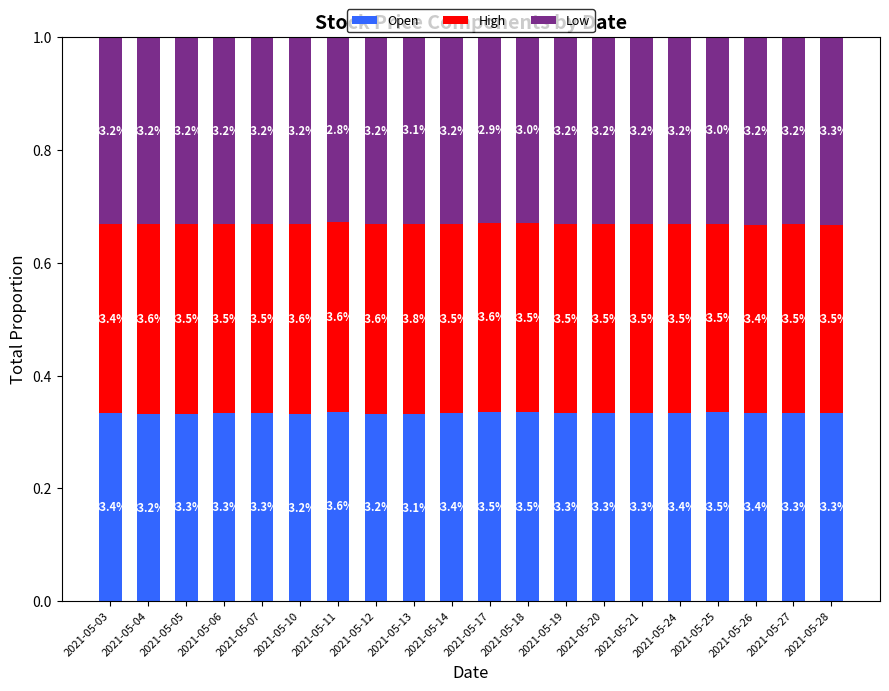

Between 2021-05-05 and 2021-05-21, which series saw the biggest shift?

Open